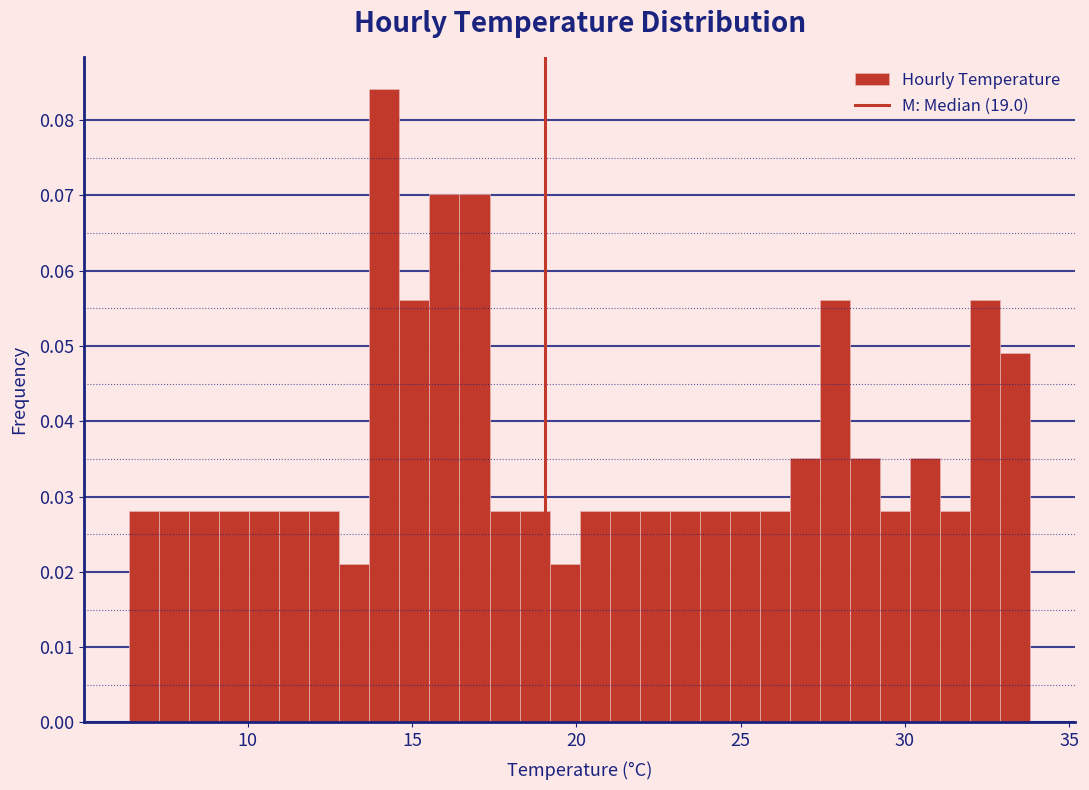

Around what value on the x-axis is the tallest bar? Give the approximate position of its centre, as read against the axis.

14.0